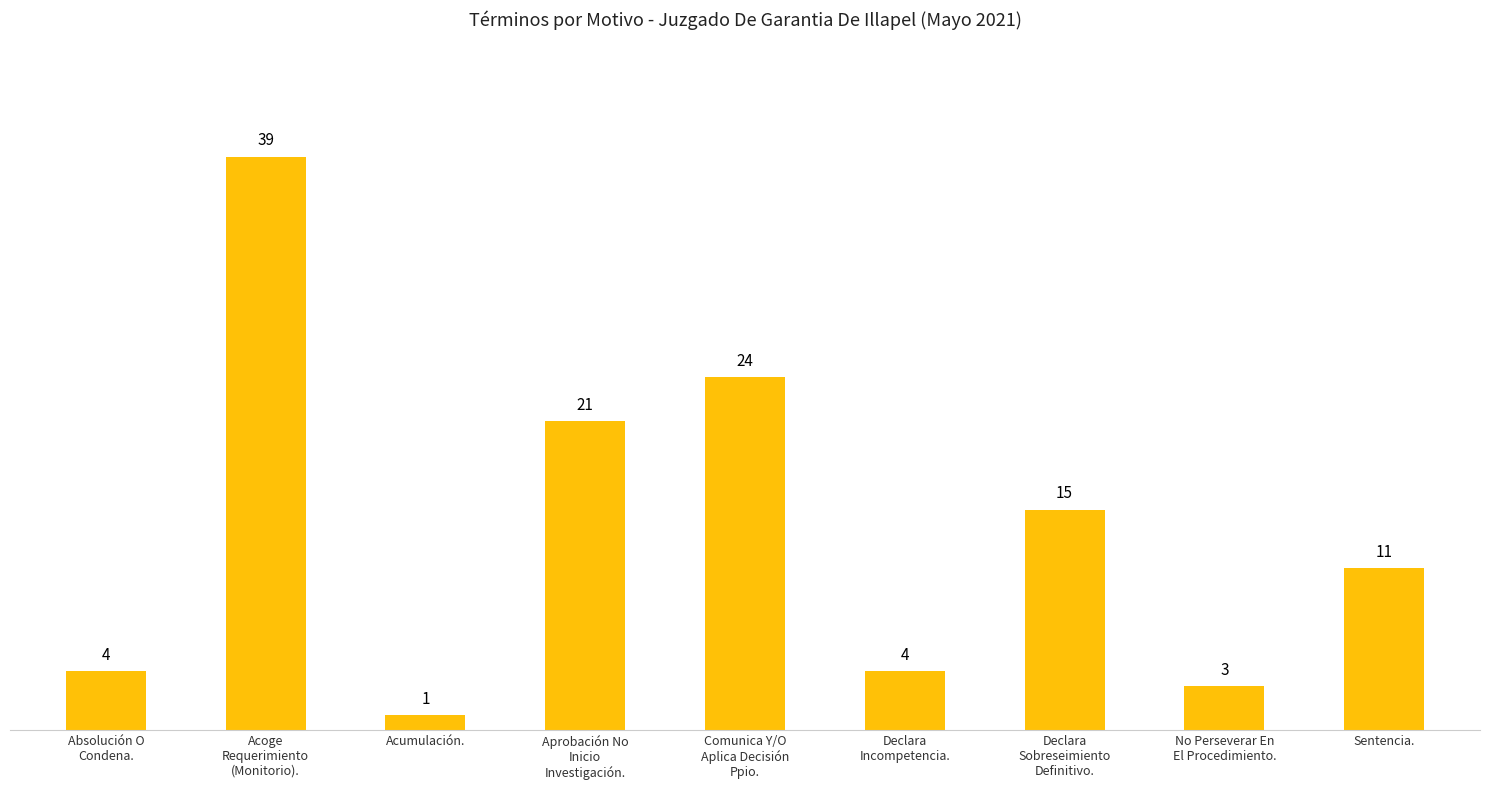

What is the average value?

14